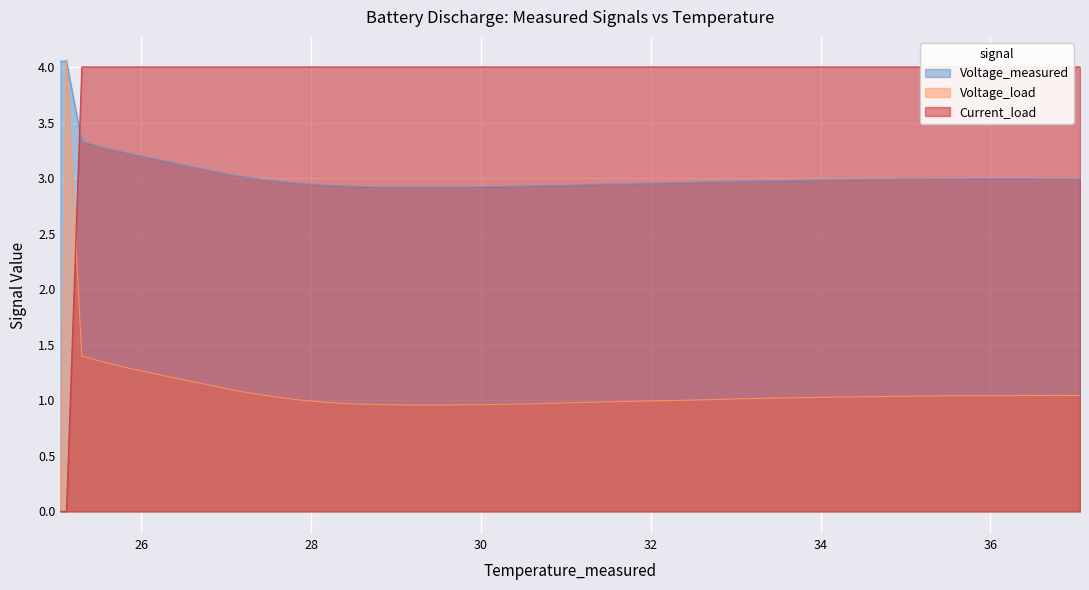

List the series in order of their overall mean, highest first.

Current_load, Voltage_measured, Voltage_load